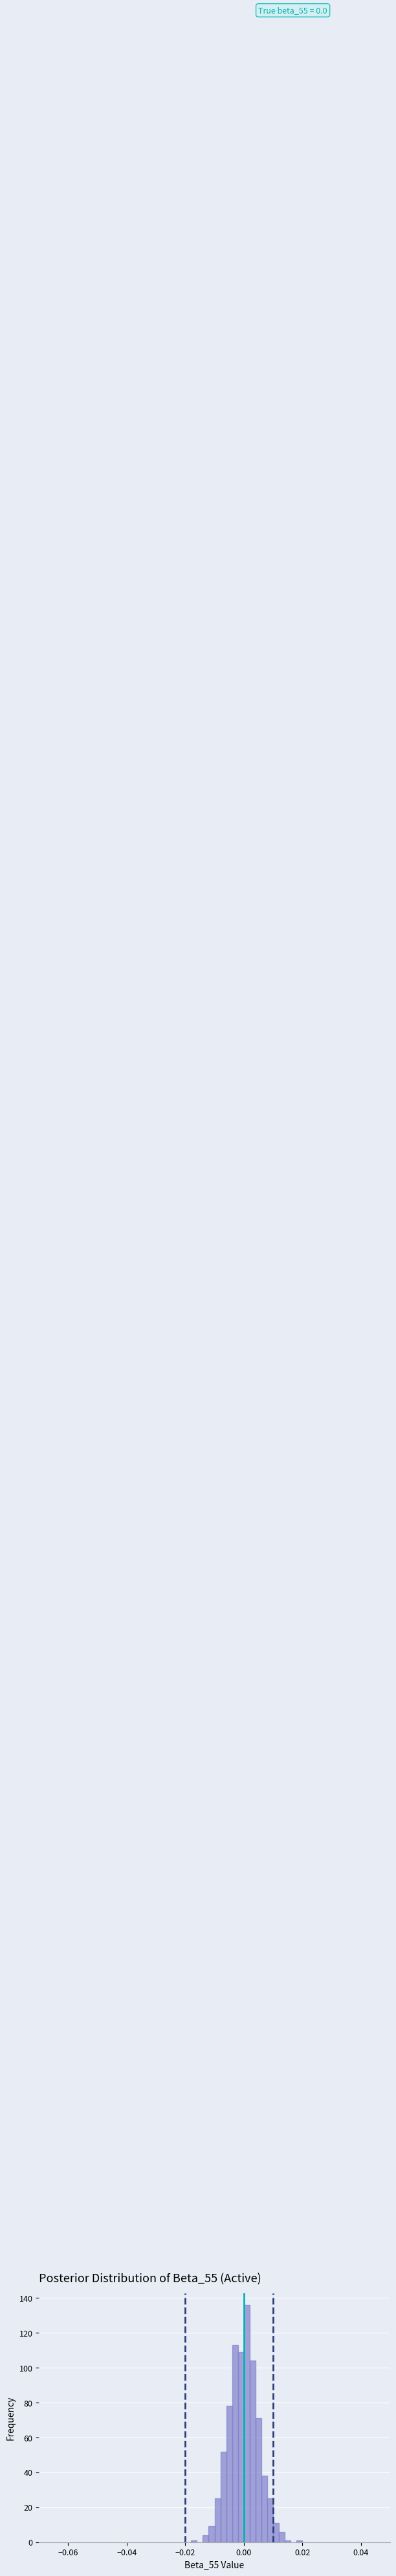

Read against the x-axis, roughly where is the centre of the tallest bar?

0.002